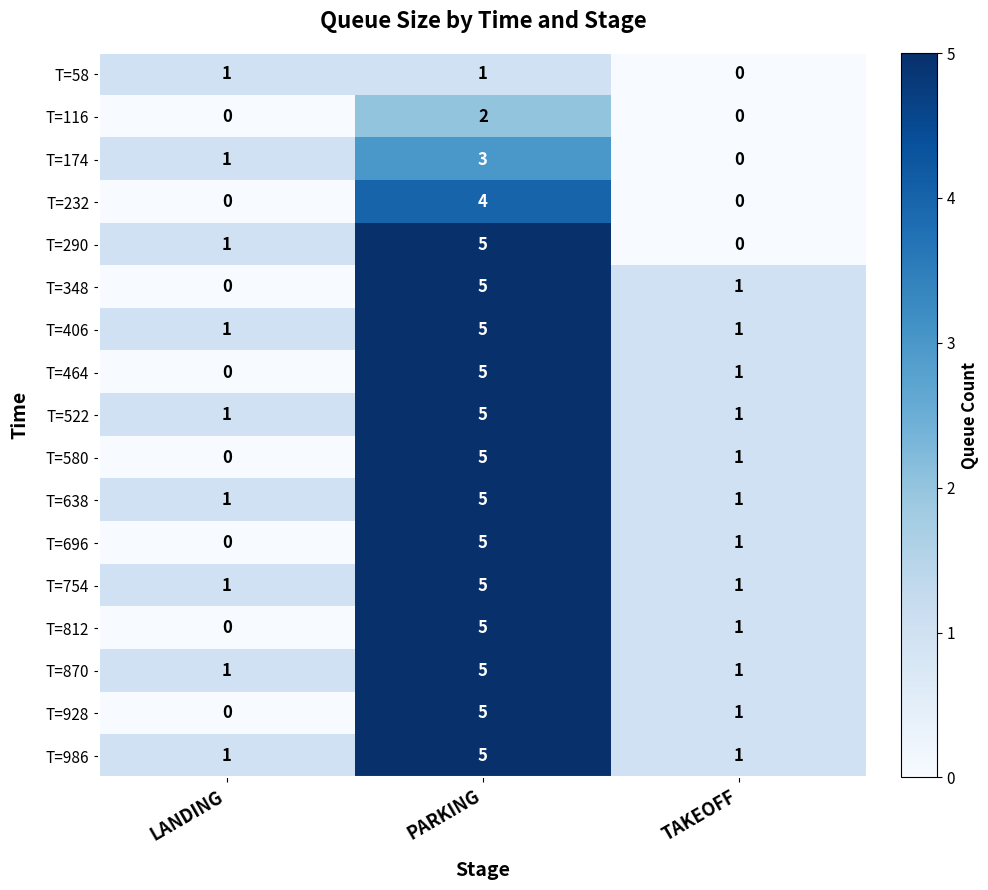

What is the sum of all T=464 values?

6